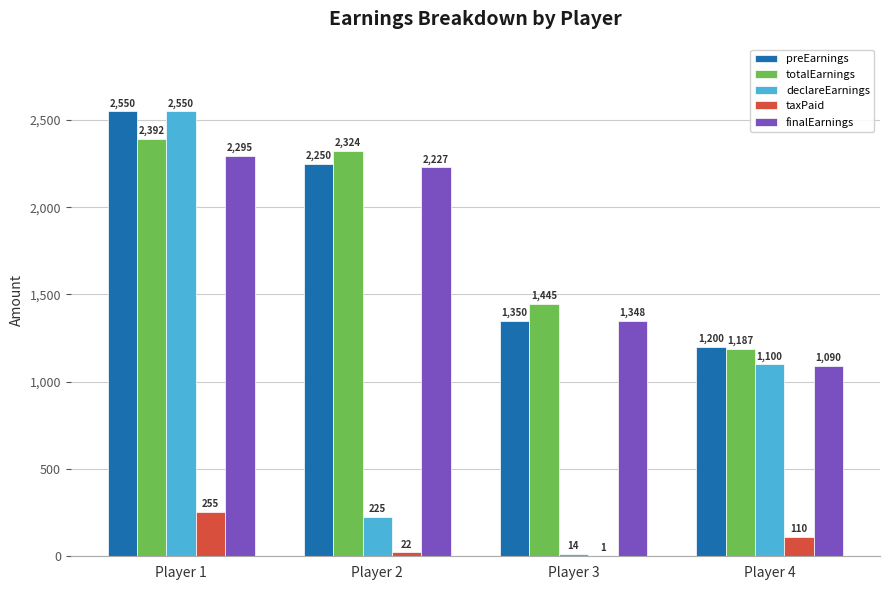

What is the maximum value shown in the chart?

2550.0